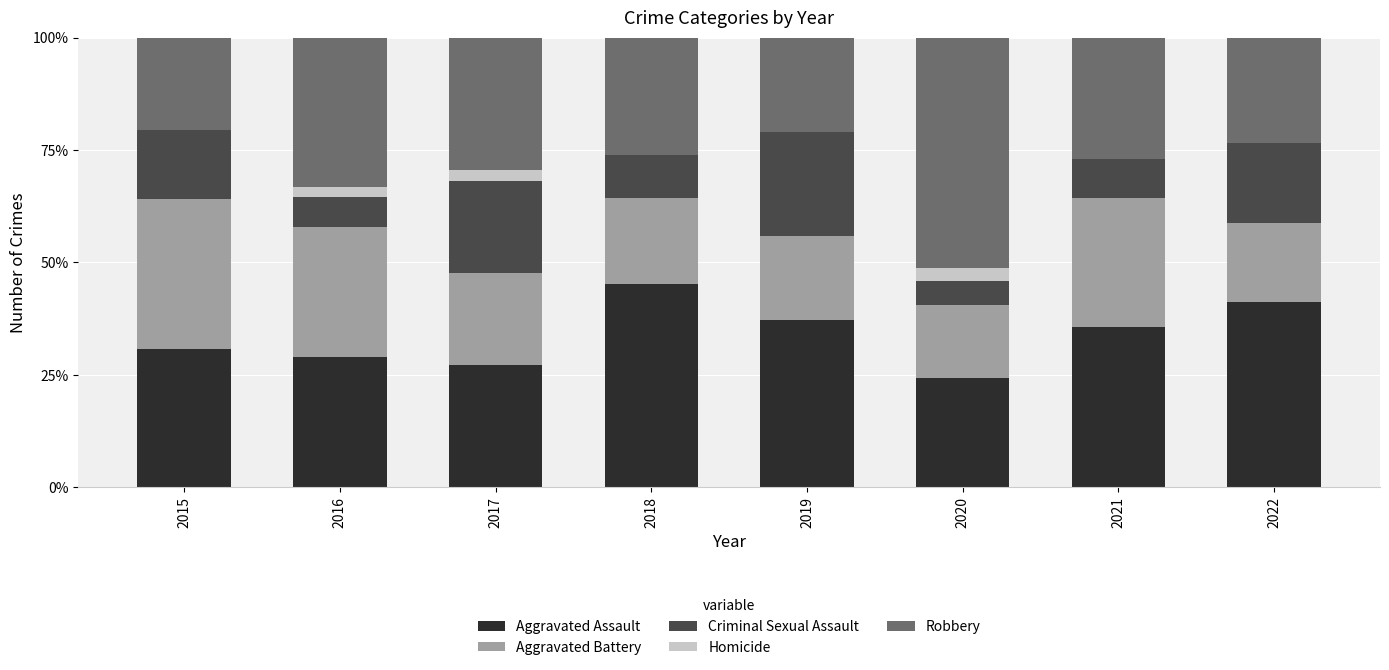

What are all the series names shown in the legend?

Aggravated Assault, Aggravated Battery, Criminal Sexual Assault, Homicide, Robbery